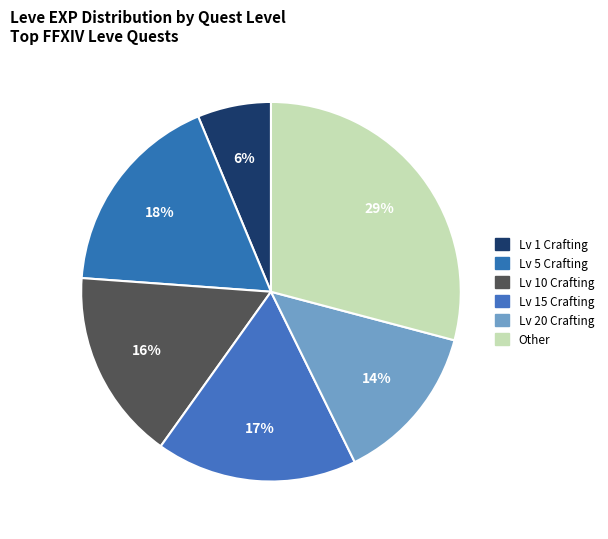

How many segments does this pie chart have?

6